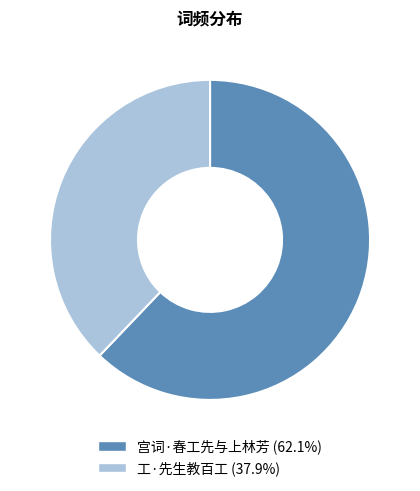

Count the number of slices in the pie.

2